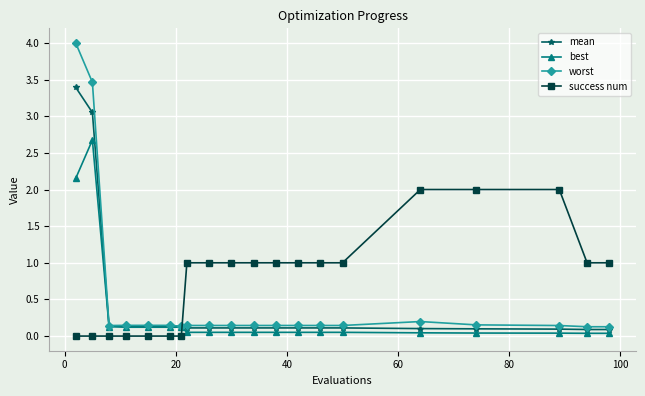

Which series has the widest spread of values?

worst